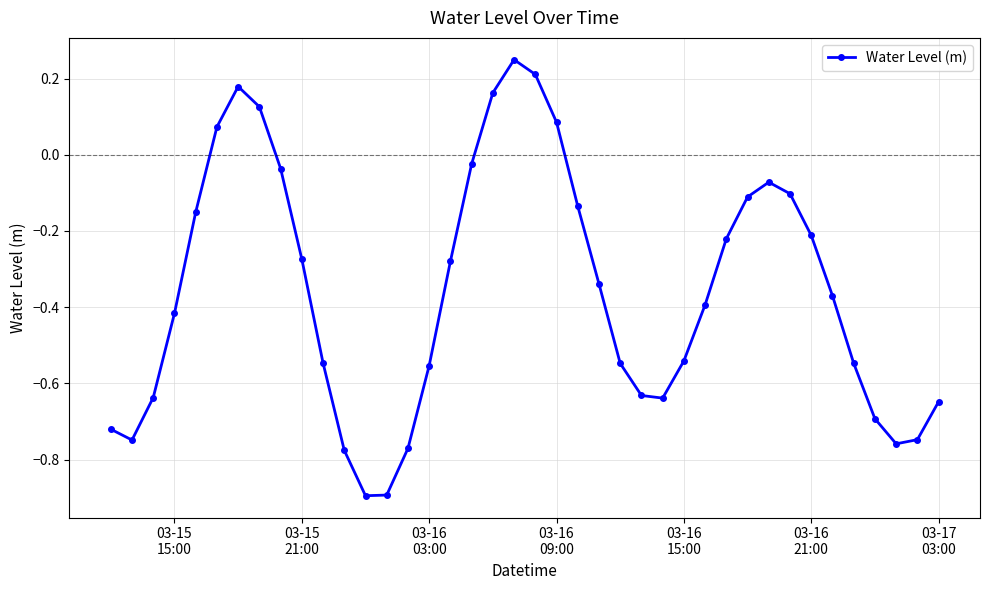

True or false: there are more than 1 points higher than both neighbors.

True